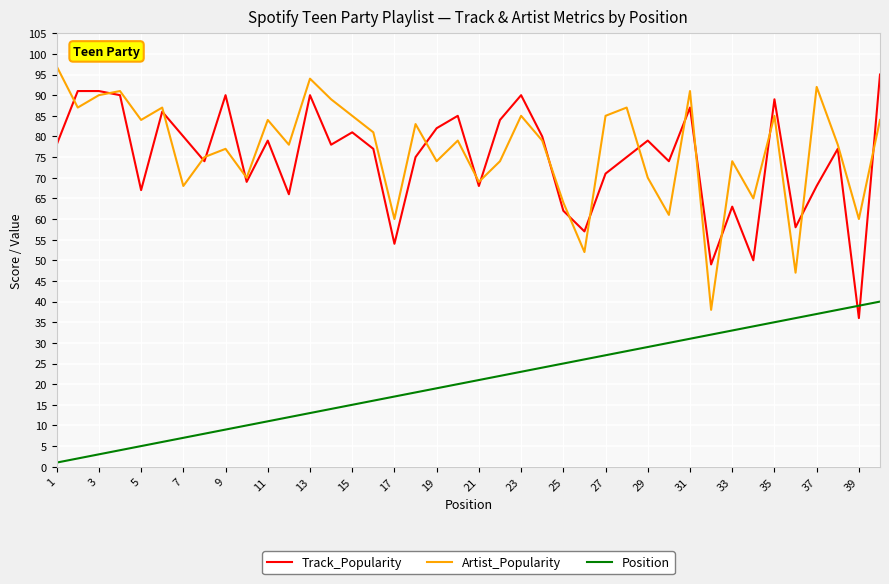

How many times do Position and Track_Popularity cross each other?

2